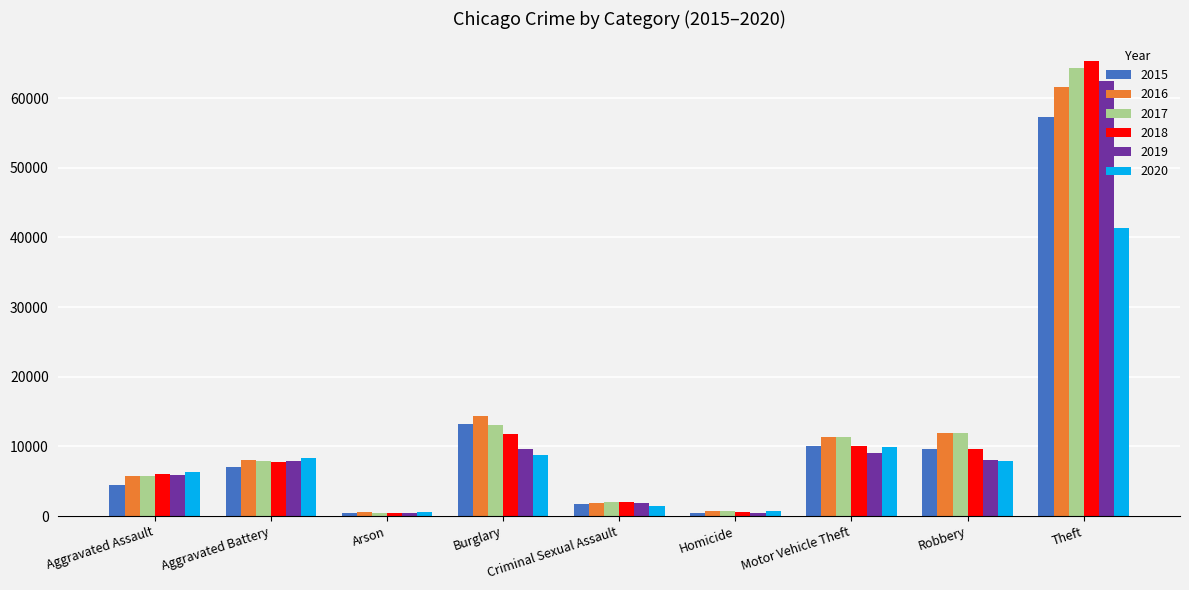

What is the minimum value for 2017?

444